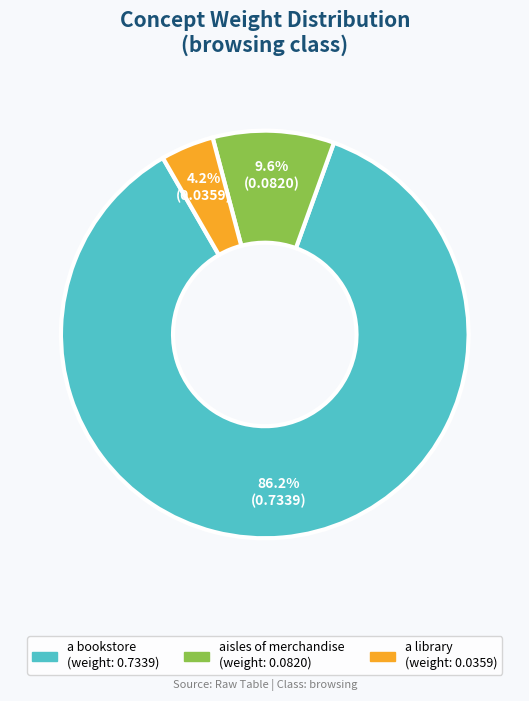

How many slices are in this pie chart?

3